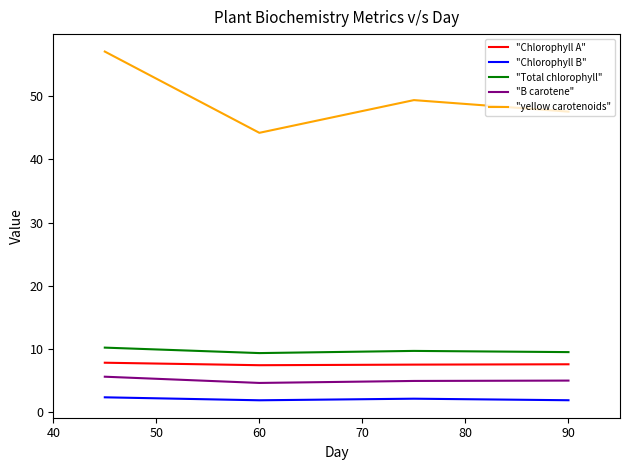

True or false: "Chlorophyll B" and "Total chlorophyll" cross at least once.

False